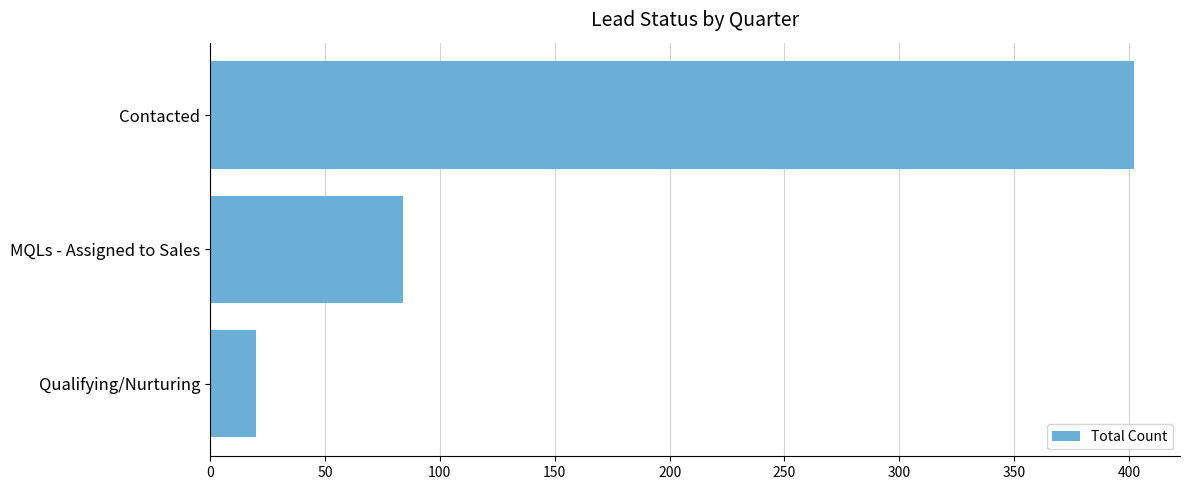

What is the difference between the second highest and minimum values?

64